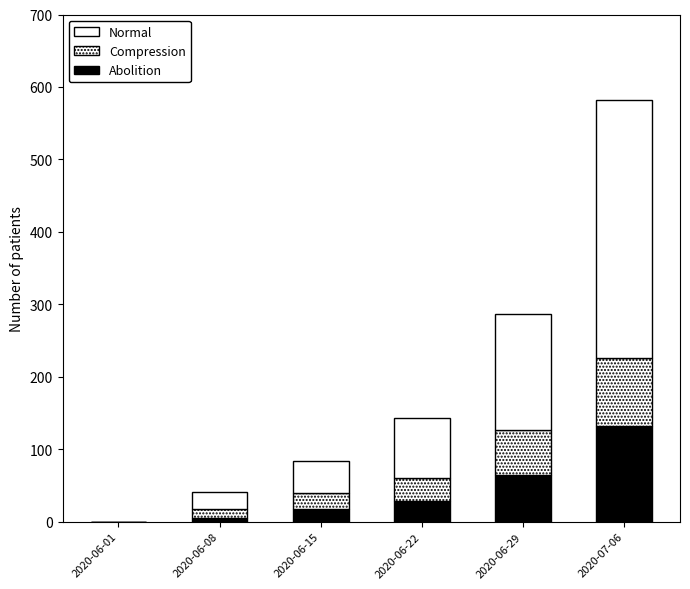

Which series has the widest spread of values?

Normal